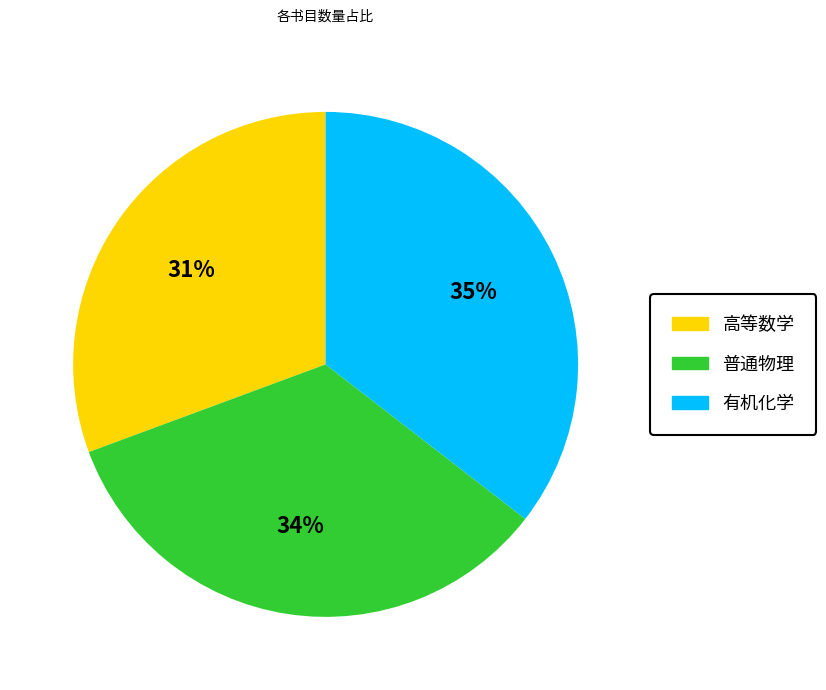

To the nearest percent, what portion does 有机化学 represent?

35%